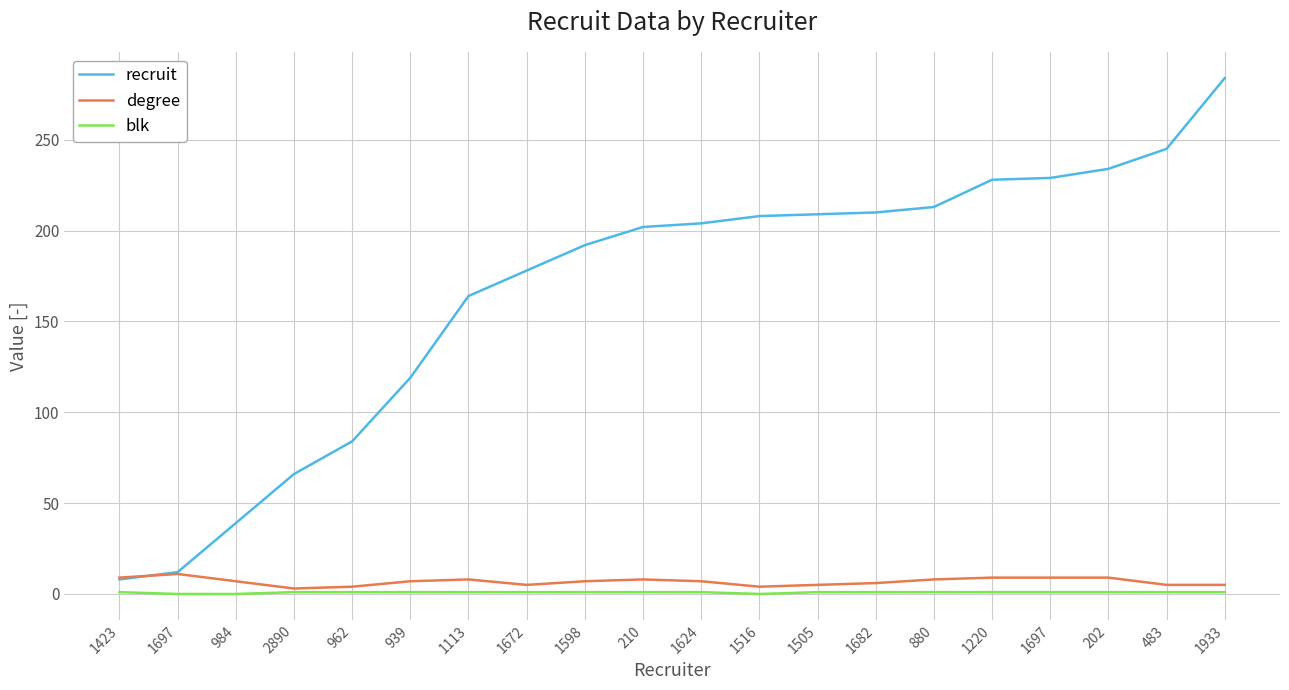

What is the maximum value shown in the chart?

284